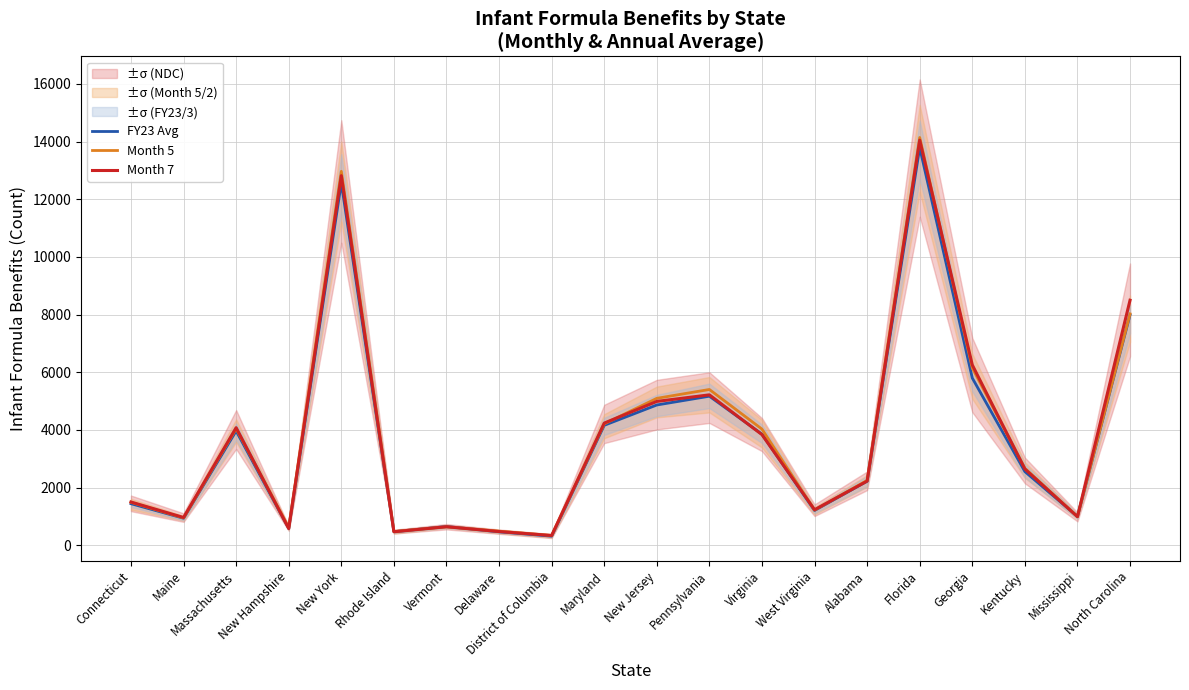

At which label is Month 7 closest to 7192?

Georgia